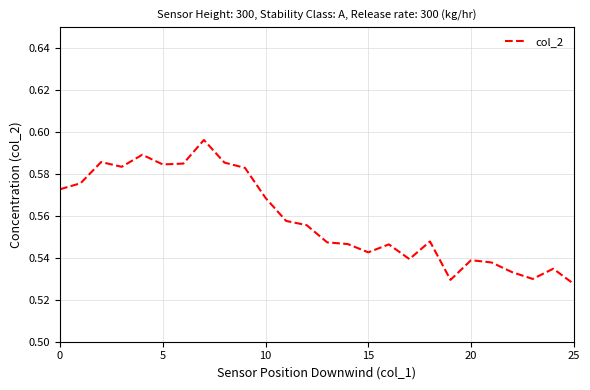

What is the sum of all values?

14.5